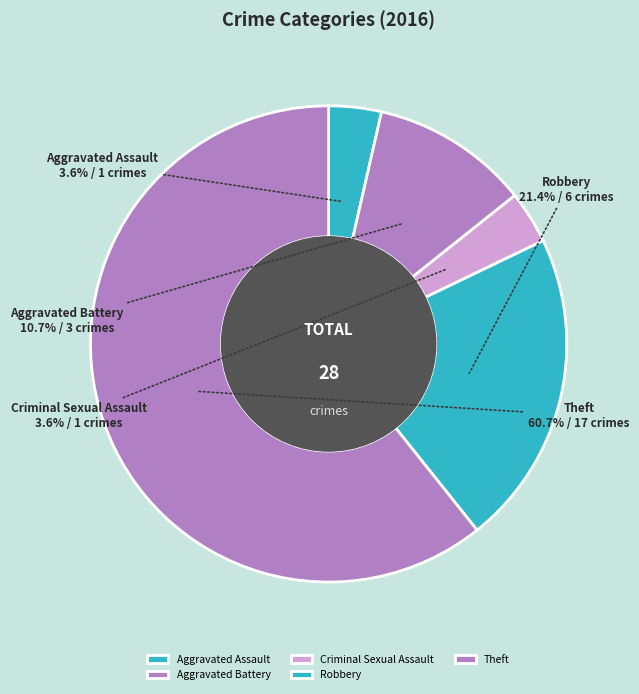

How many slices are in this pie chart?

5